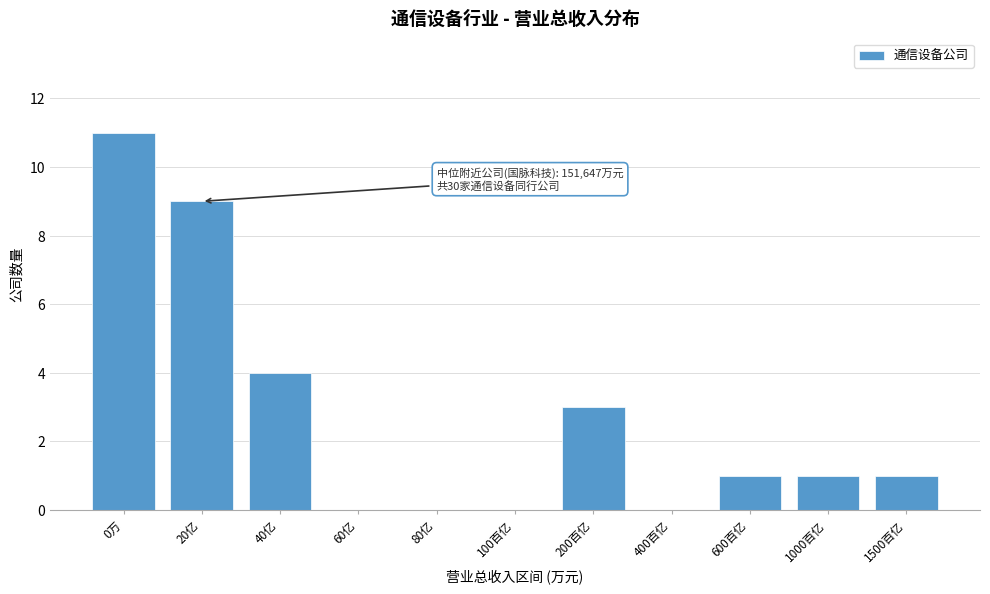

Reading left to right, extract all data points from this chart.

0万=11	20亿=9	40亿=4	60亿=0	80亿=0	100百亿=0	200百亿=3	400百亿=0	600百亿=1	1000百亿=1	1500百亿=1